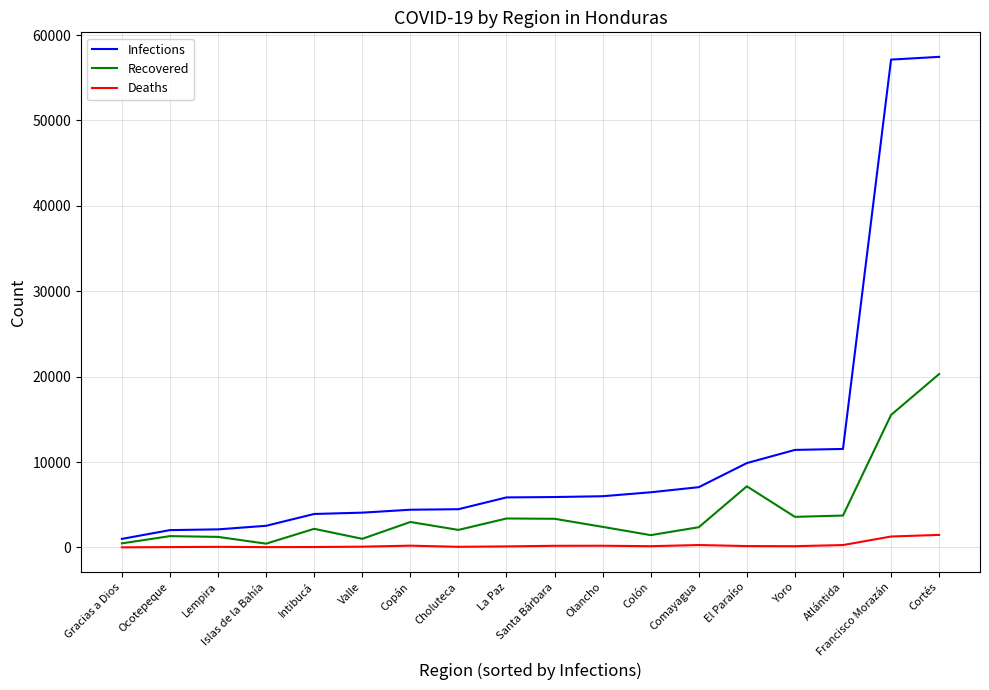

What is the sum of all Deaths values?

4981